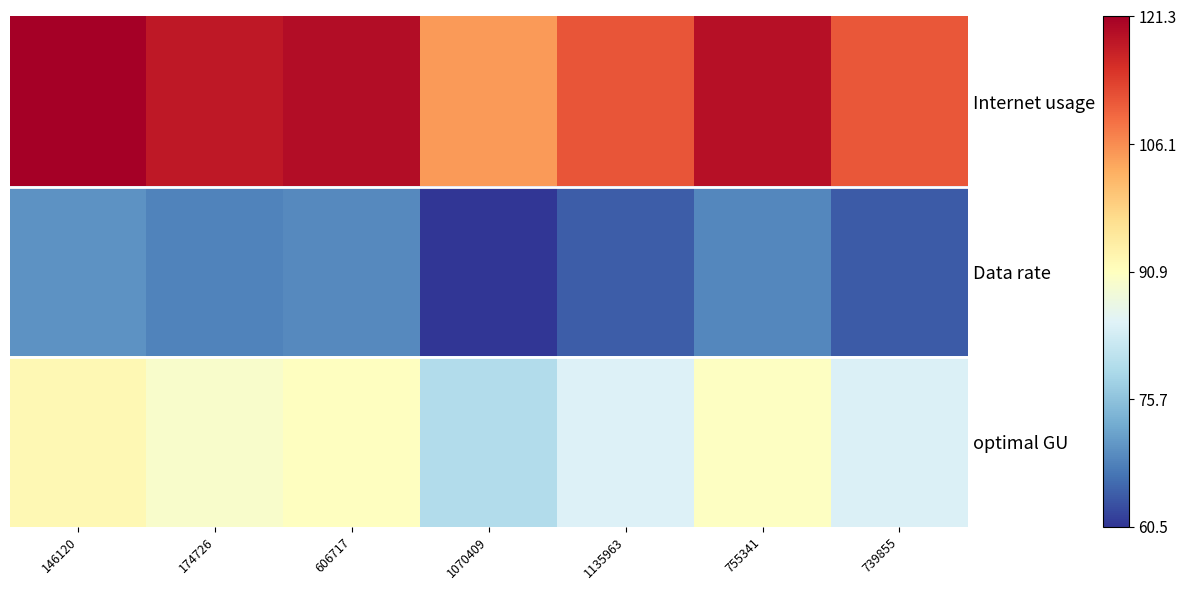

At which category does the chart reach its peak across all series?

146120